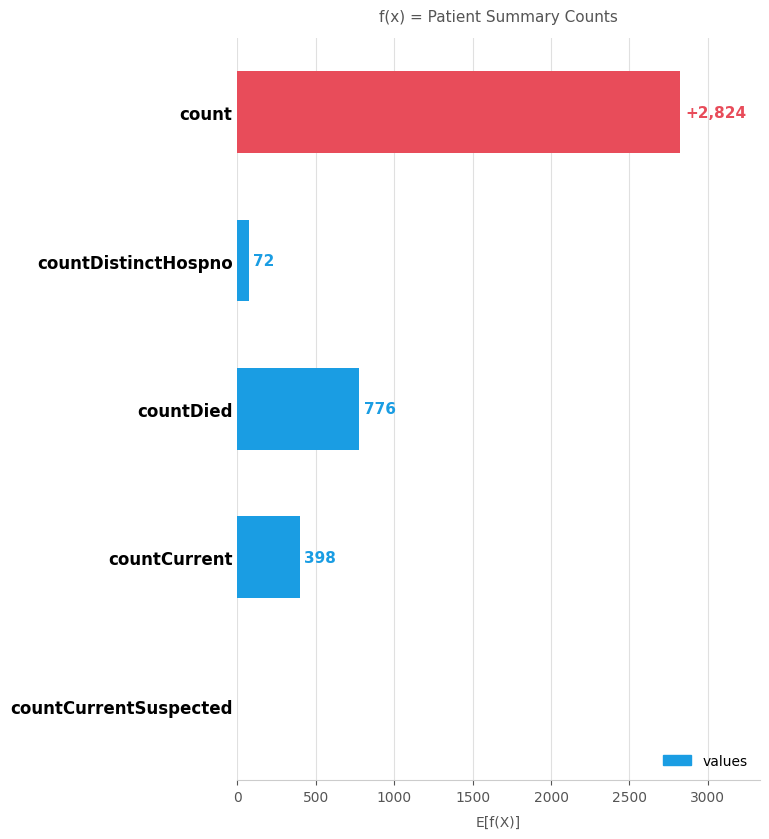

Are the bars horizontal?

Yes